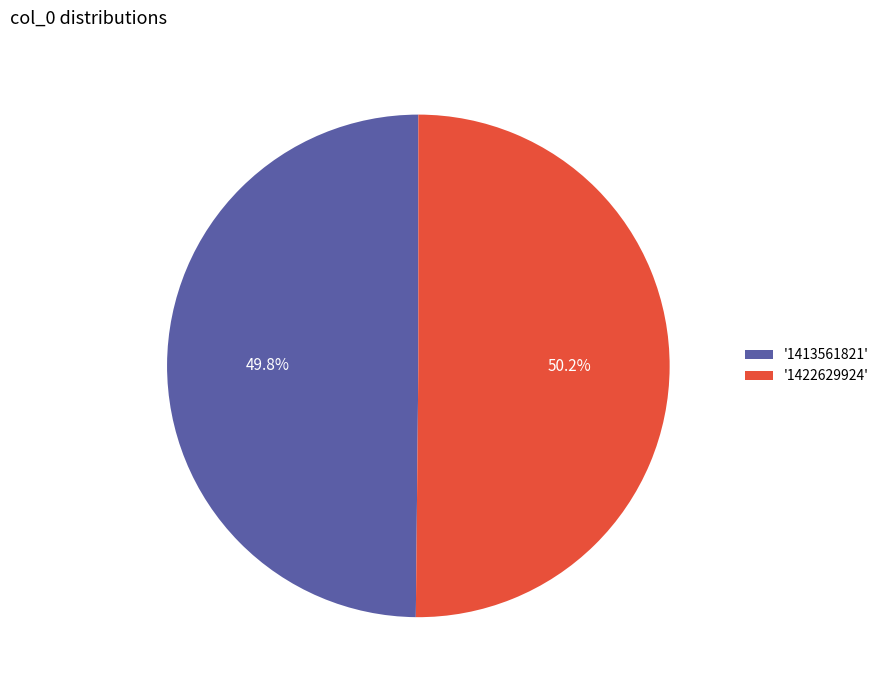

Combined, do '1413561821' and '1422629924' account for over 50%?

Yes